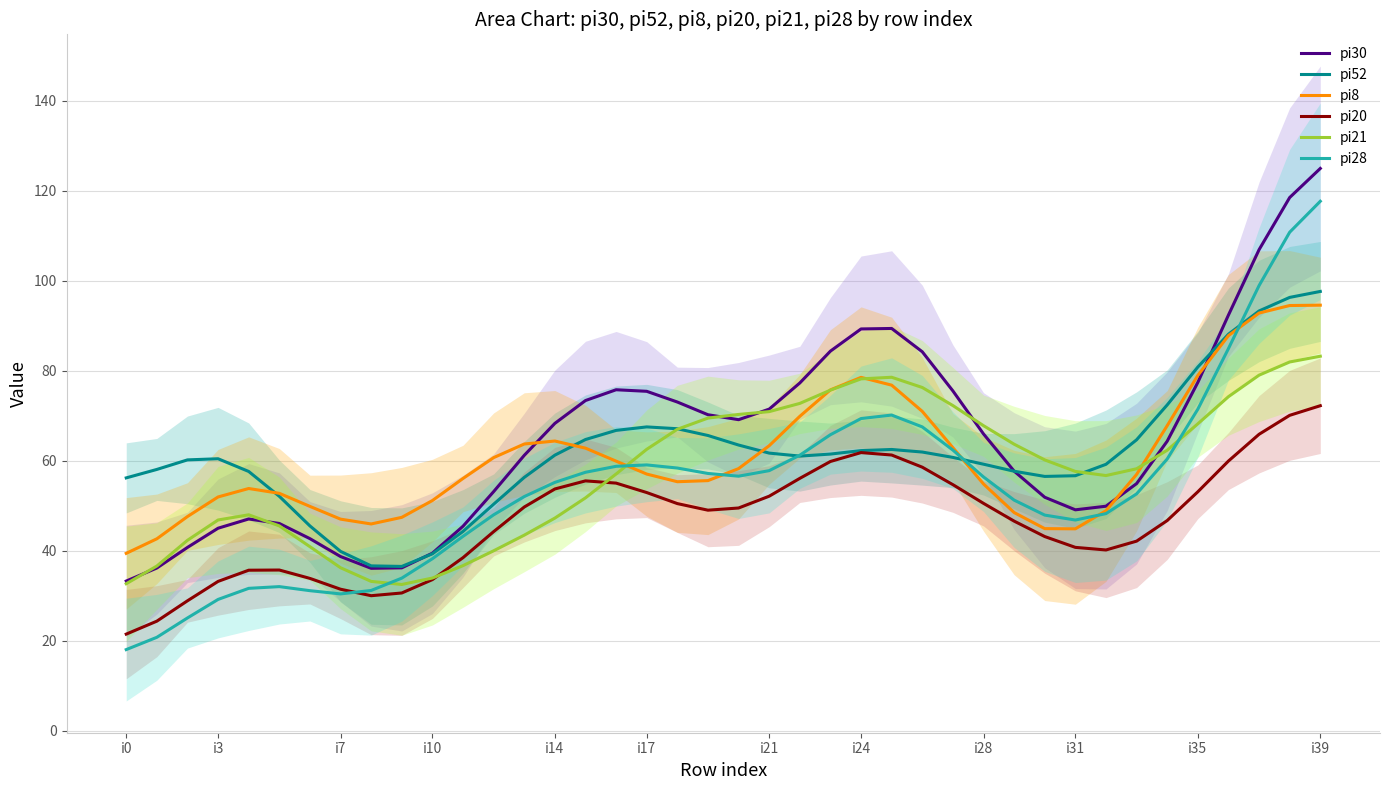

True or false: pi8 has more than 2 points higher than both neighbors.

True